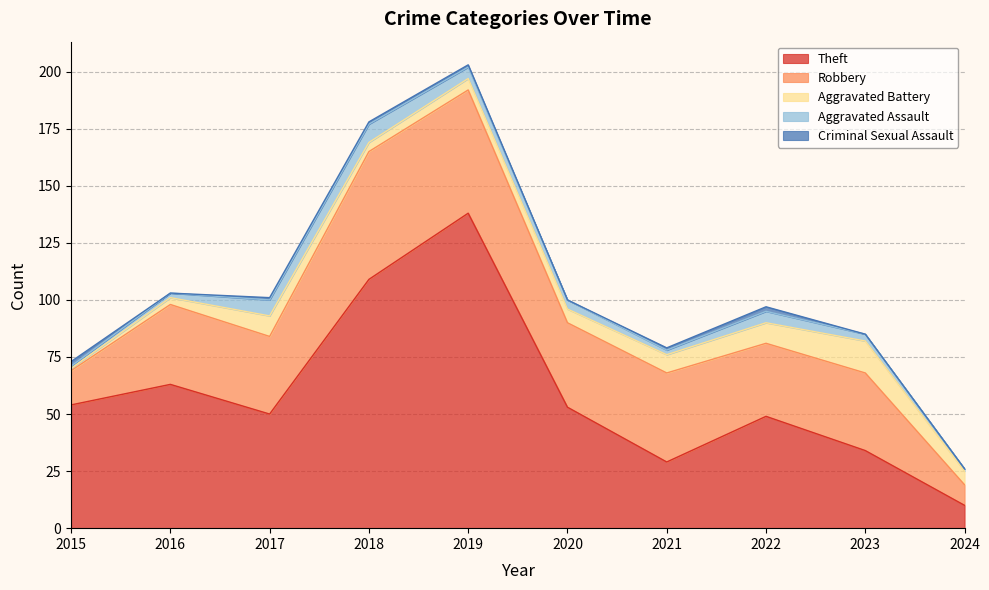

Which series has the largest range (max minus min)?

Theft